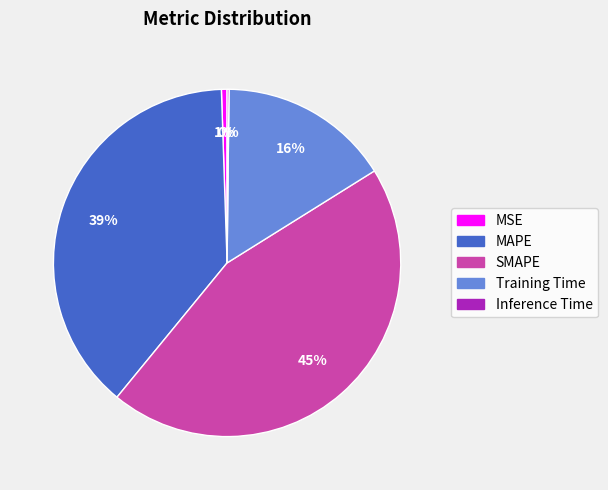

Do MAPE and SMAPE together represent more than half of the pie?

Yes